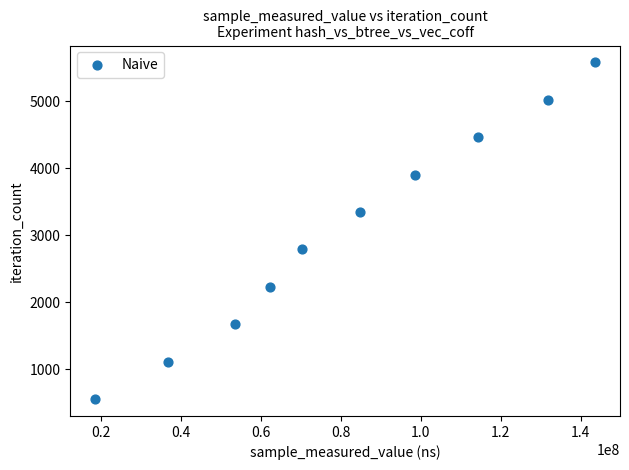

What is the range of X values (max minus min)?

125079094